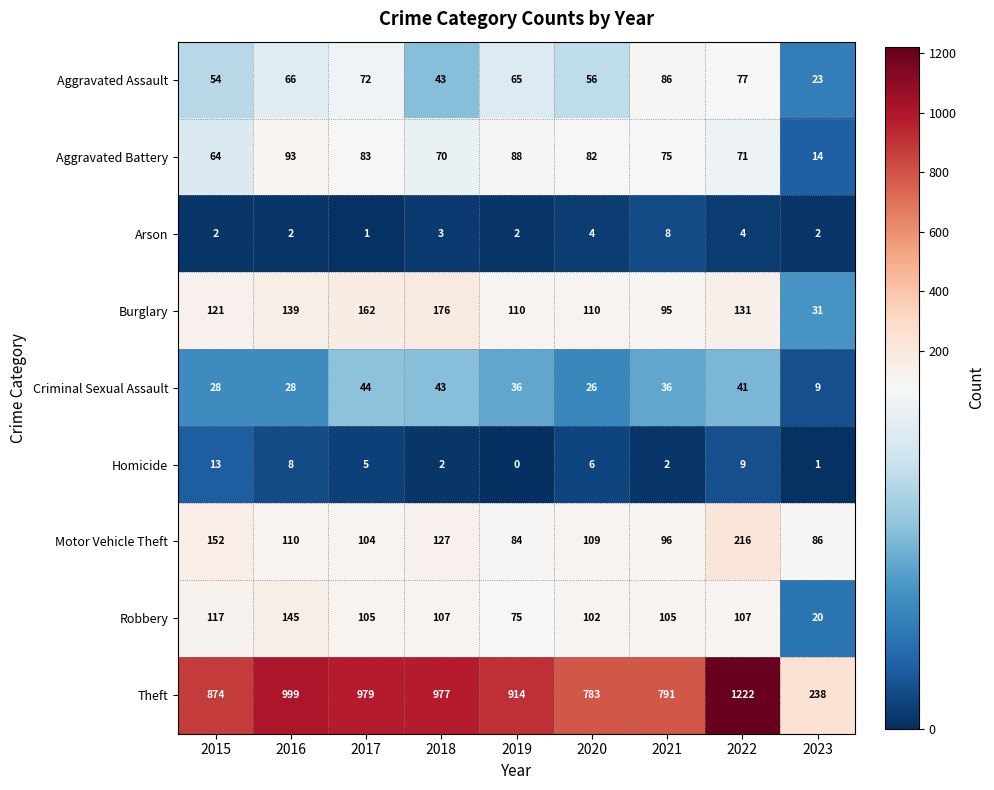

Is the value of Burglary at 2020 greater than the value of Arson at 2019?

Yes